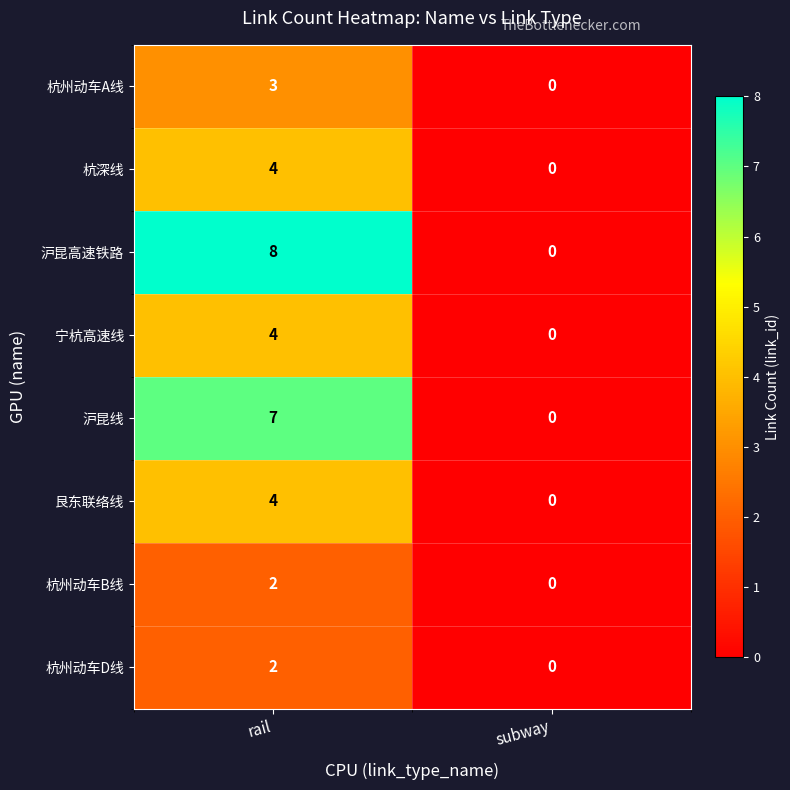

Reading left to right, what are all the values shown in this chart?

杭州动车A线: 3	0
杭深线: 4	0
沪昆高速铁路: 8	0
宁杭高速线: 4	0
沪昆线: 7	0
艮东联络线: 4	0
杭州动车B线: 2	0
杭州动车D线: 2	0